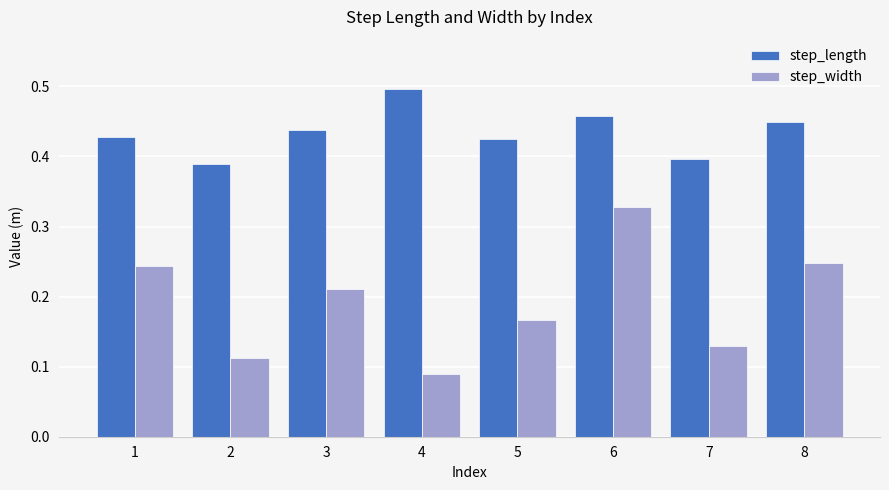

At how many categories does at least one series exceed 0?

8